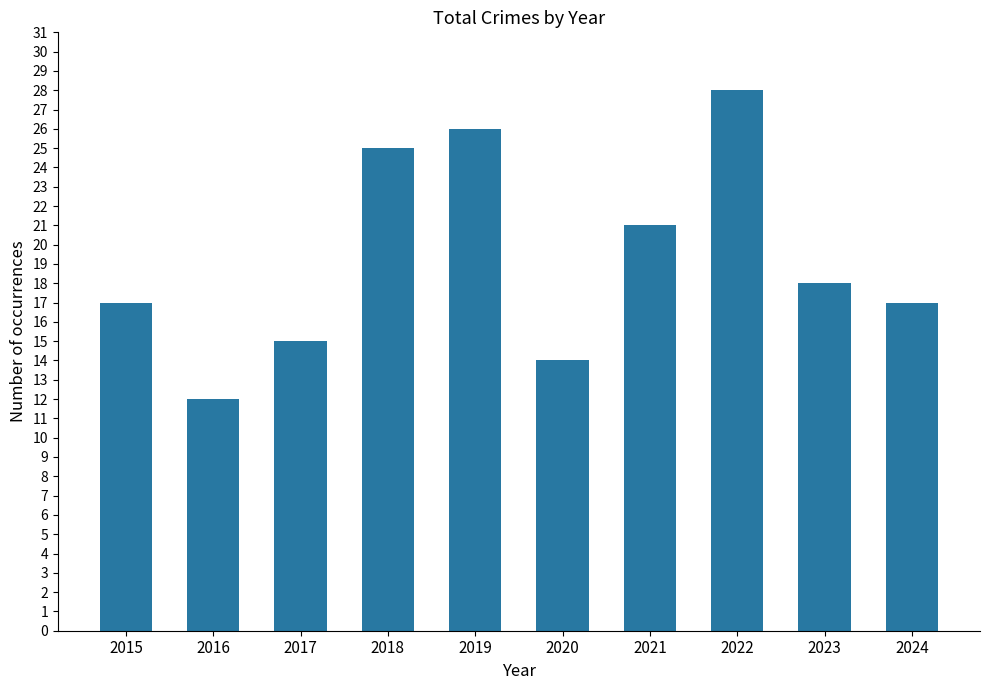

How many values are below 18?

5